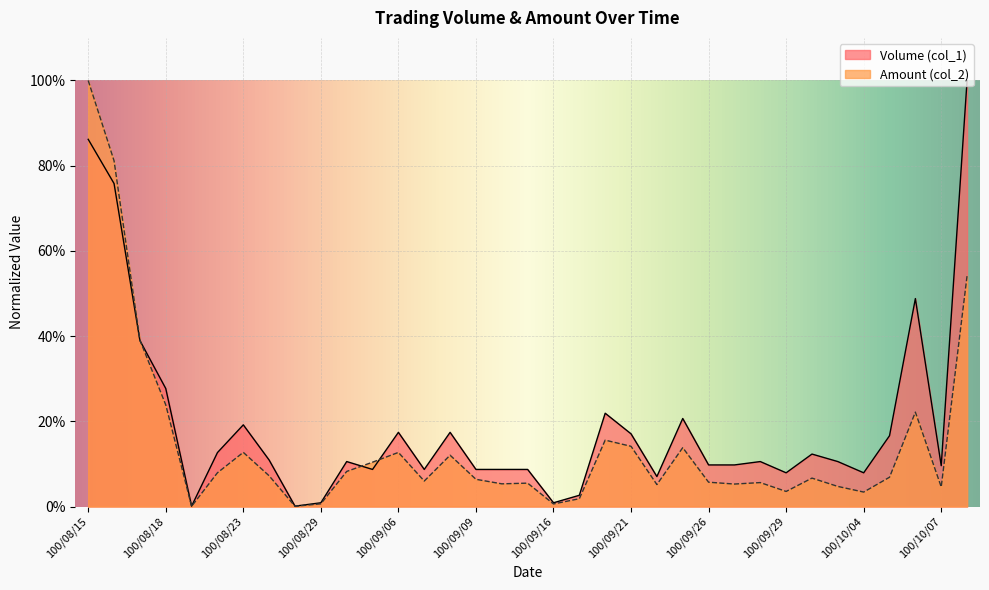

Does the chart display data point markers on the line(s)?

No